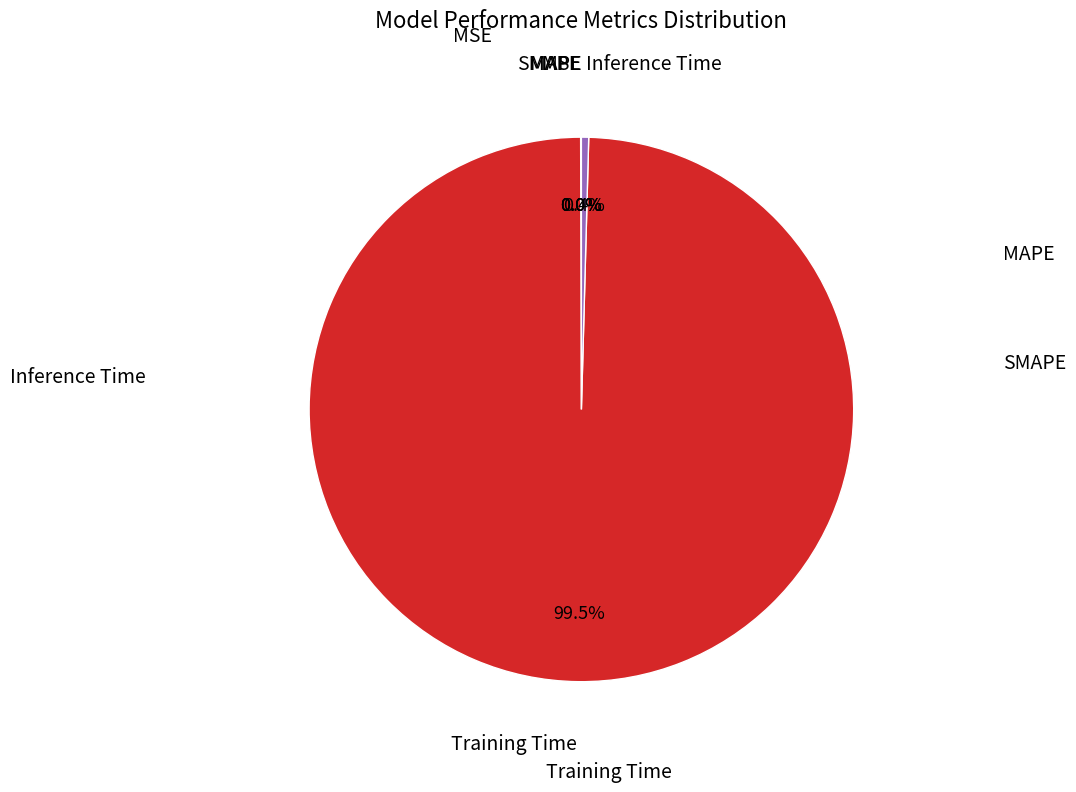

Is there a majority slice in this chart?

Yes